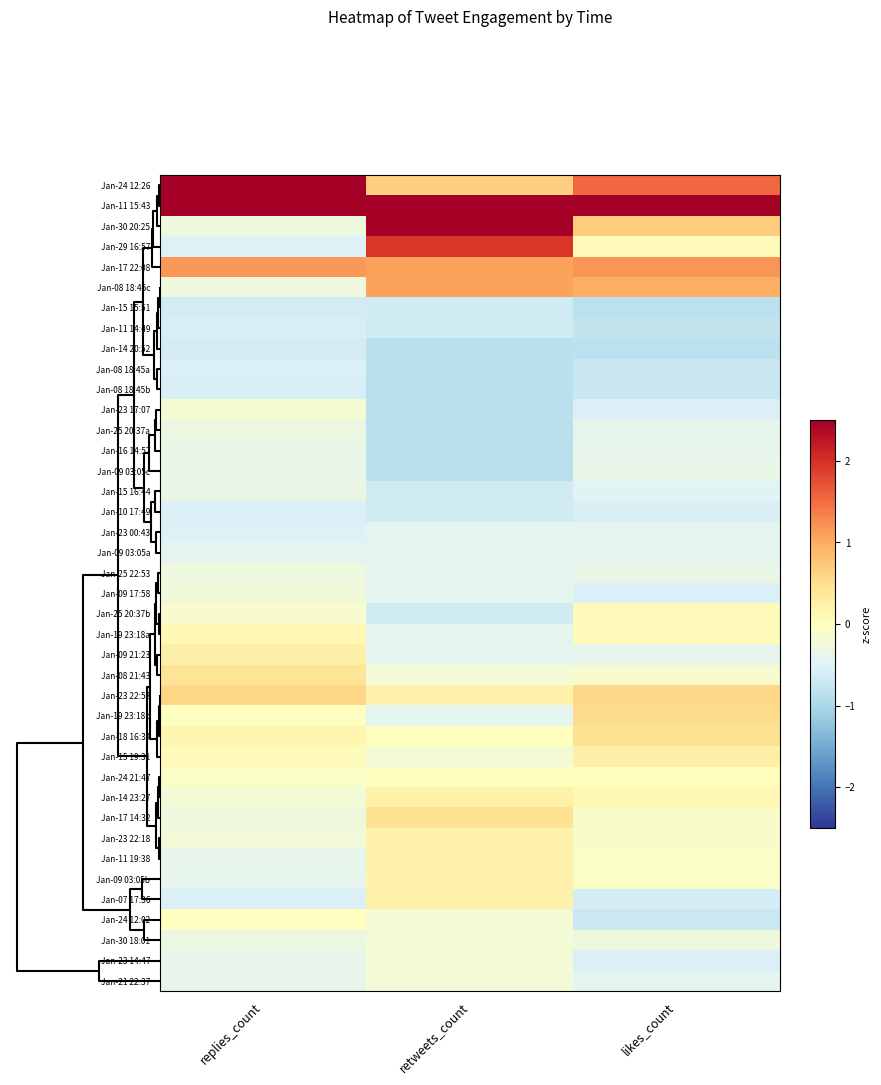

Which series has the largest total across all categories?

Jan-11 15:43